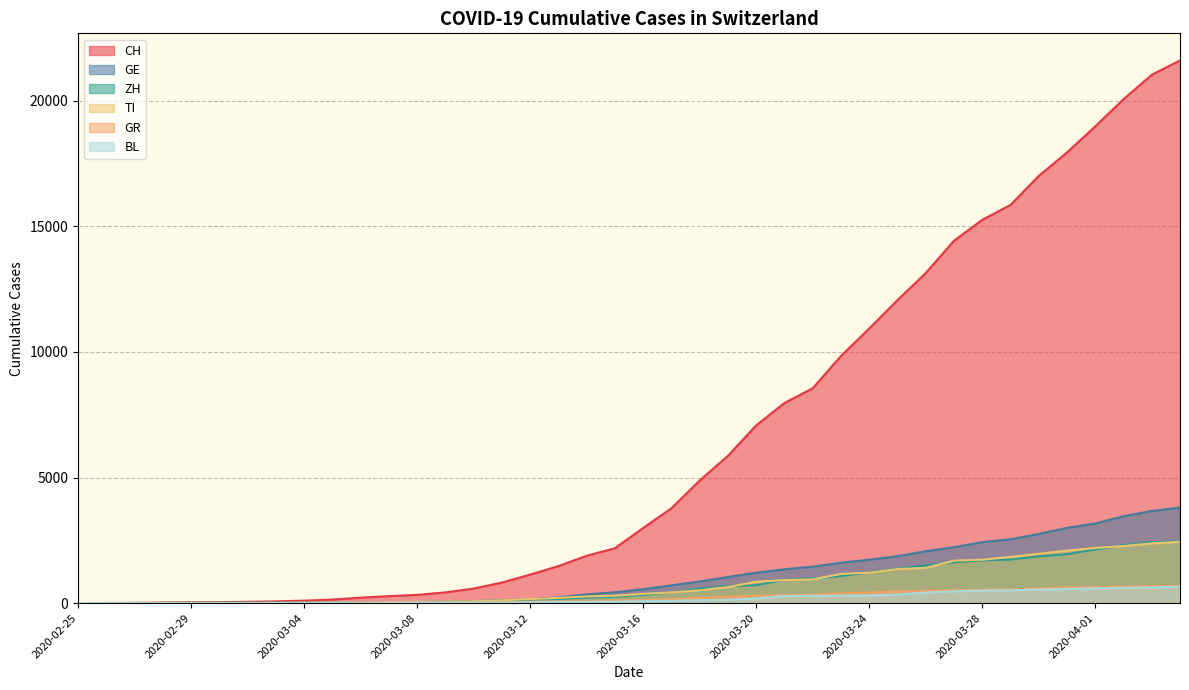

The value of GR at 2020-03-21 is 311. True or false?

True